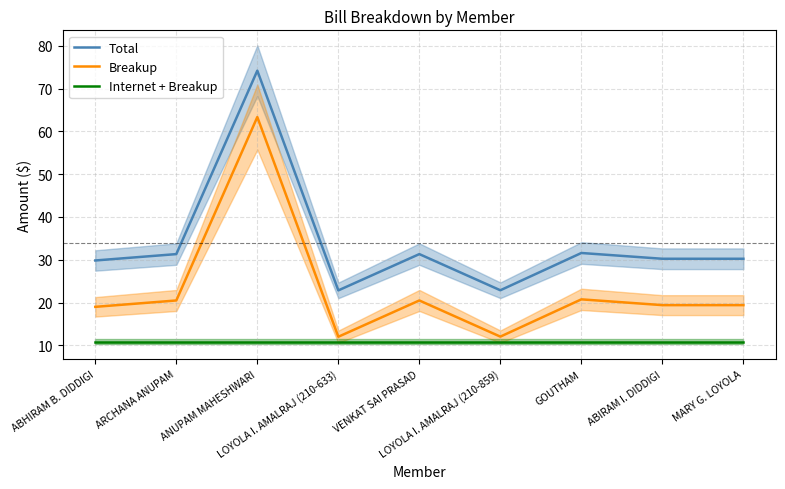

What is the label of the 4th point from the left?

LOYOLA I. AMALRAJ (210-633)